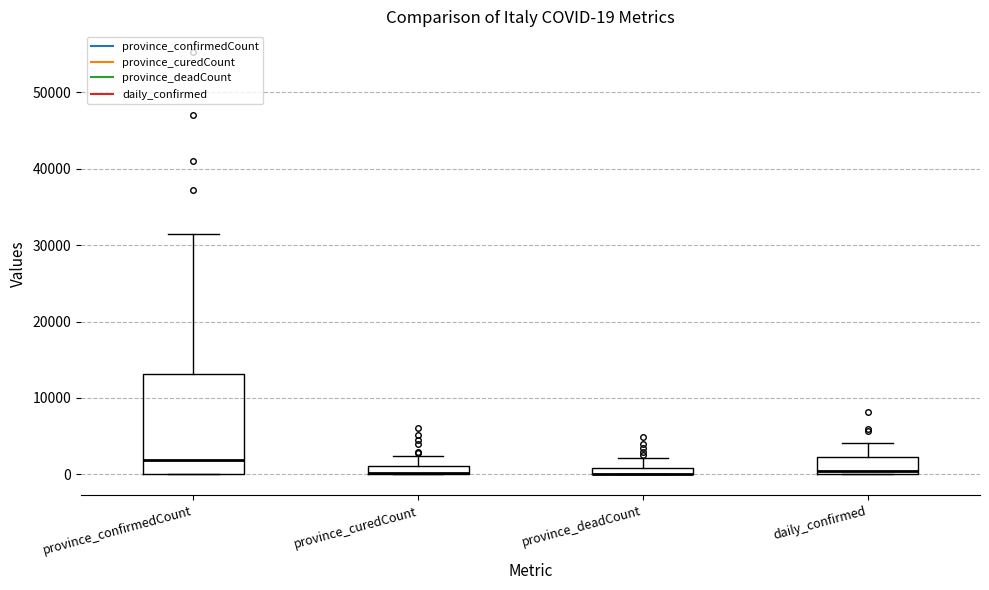

Which box is the tallest, from its lower edge to its upper edge?

province_confirmedCount